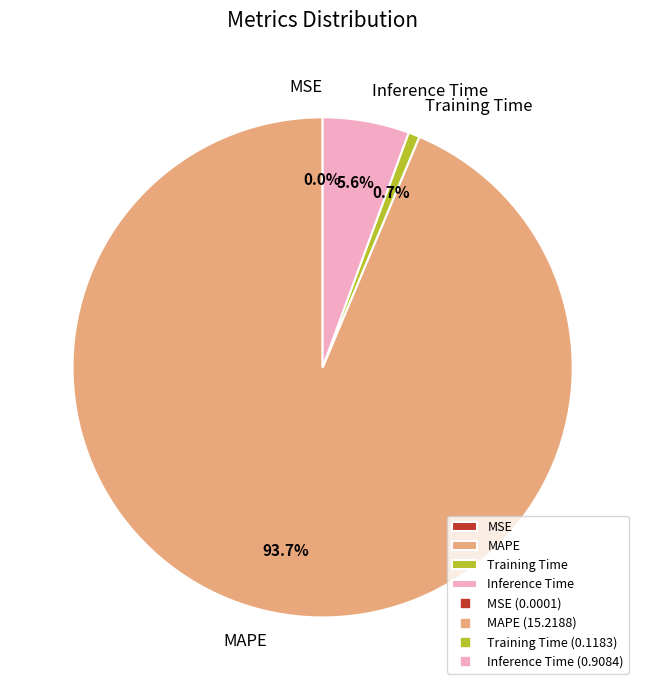

Is it true that MAPE is 94% of the pie?

True